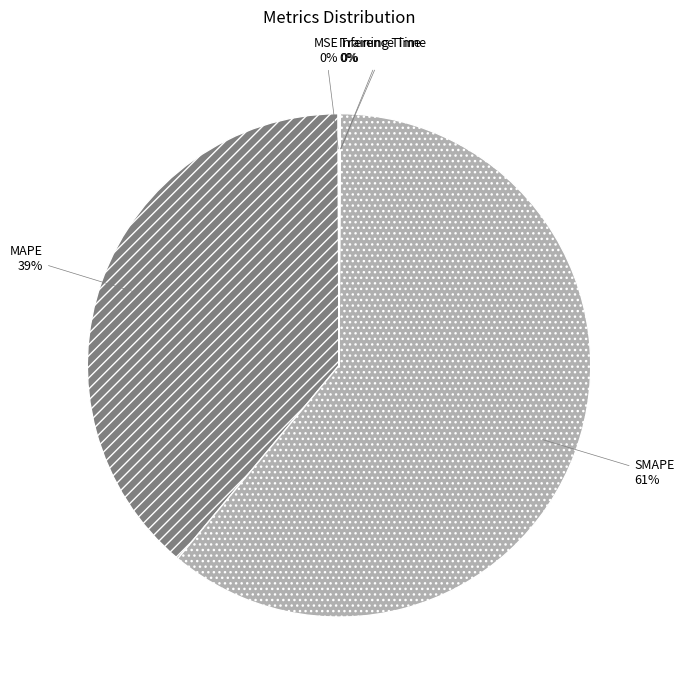

The SMAPE slice represents 54% of the pie. True or false?

False